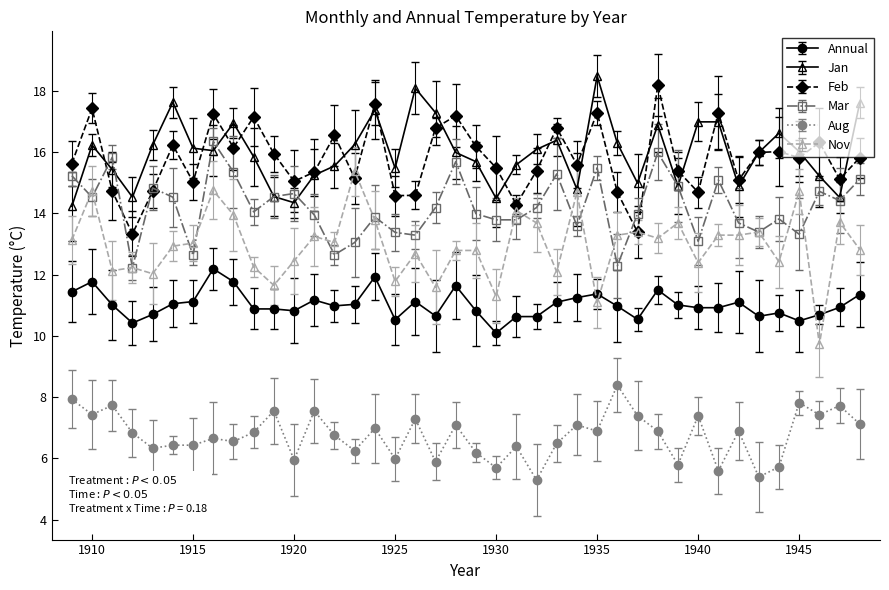

What is the difference between the maximum and second lowest values in the Feb series?

4.8